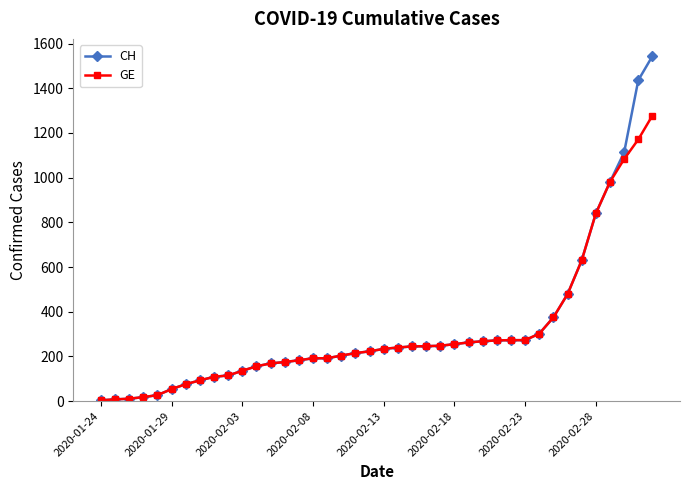

List the series in order of their peak value, highest first.

CH, GE